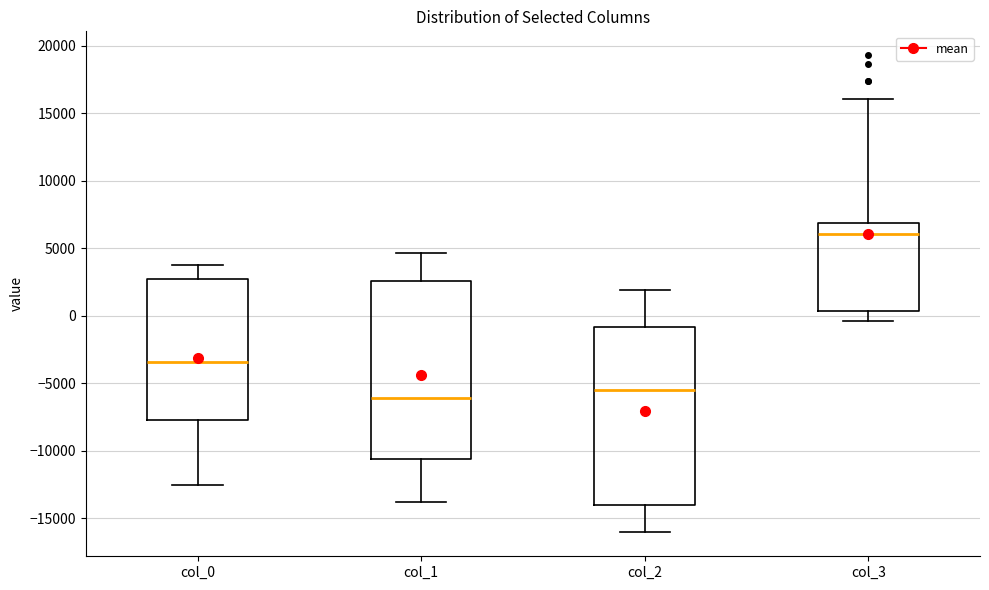

Where is the lower edge of the box for col_0 on the y-axis? The values are not printed on the chart, so give them approximately, as read against the axis.

-7500